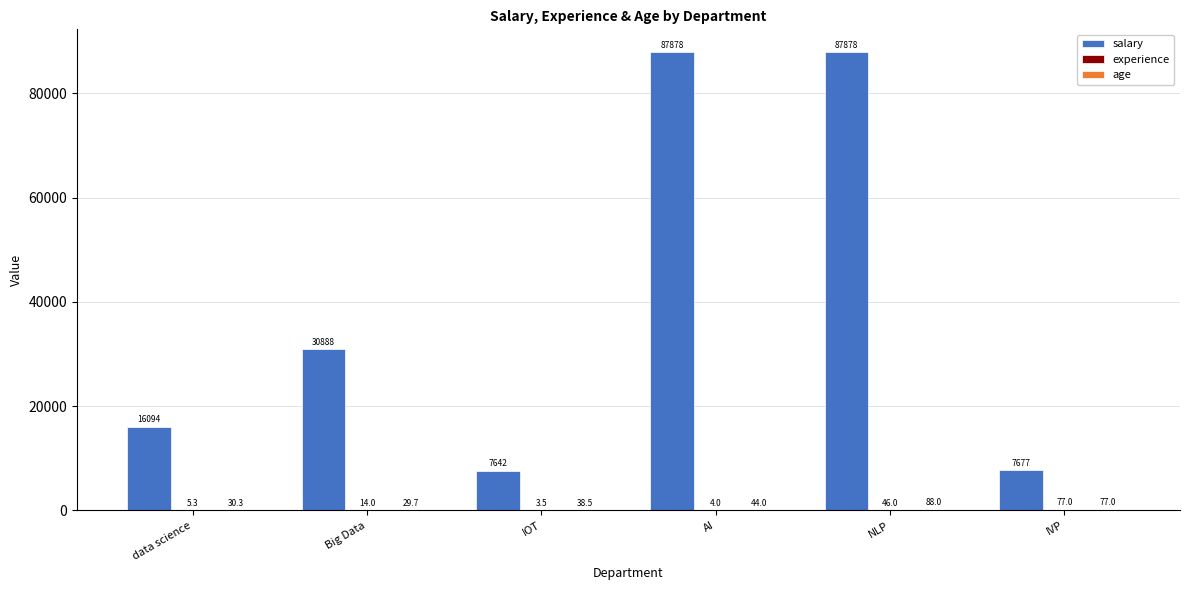

Which series has the largest total across all categories?

salary